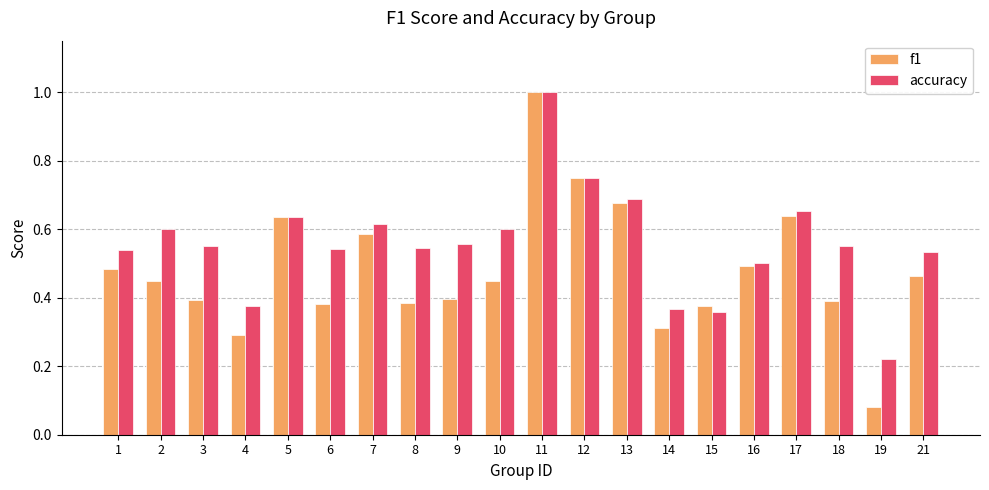

How many groups of bars are there?

20